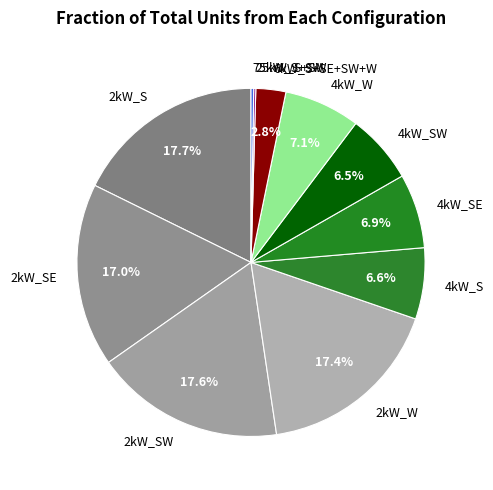

True or false: 4kW_SE accounts for 7% of the total.

True